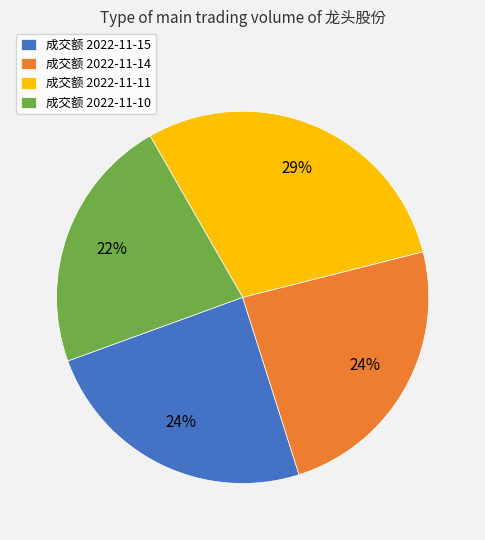

To the nearest percent, what is the average slice percentage?

25%